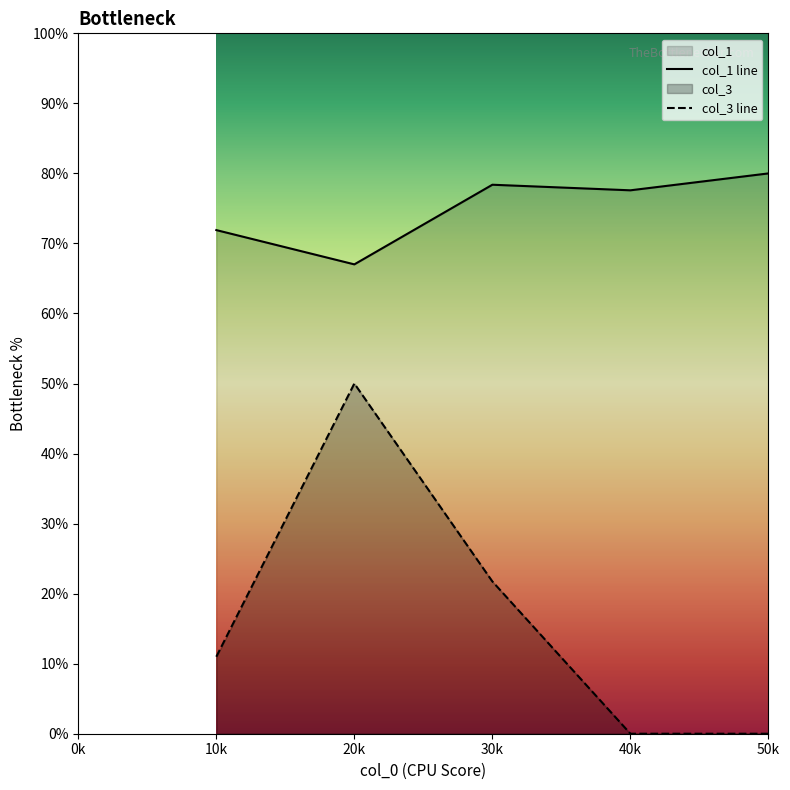

True or false: col_3 has a value of 0.0 at 40.

True